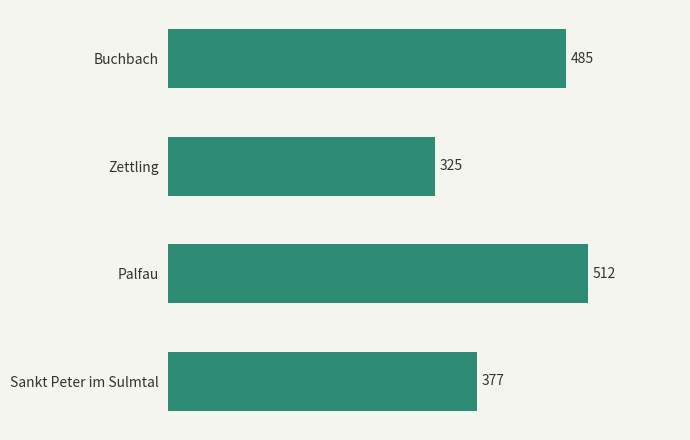

The value at Zettling is 92. True or false?

False